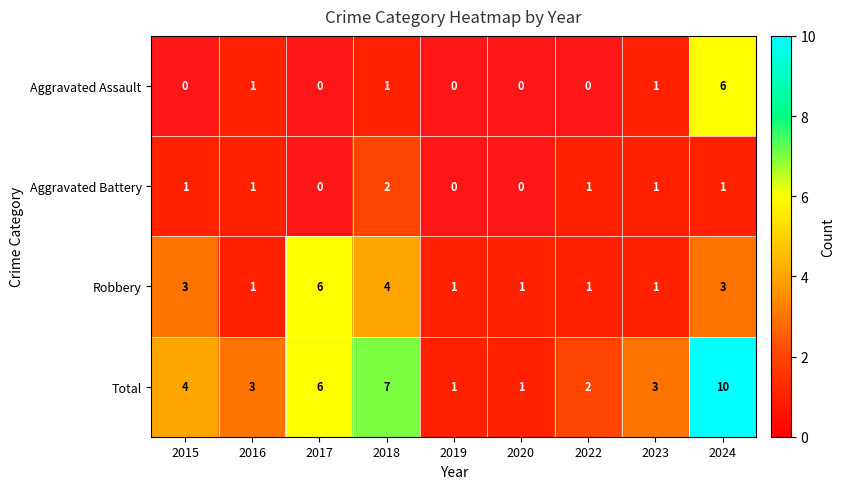

Reading left to right, extract all data points from this chart.

Aggravated Assault: 2015=0	2016=1	2017=0	2018=1	2019=0	2020=0	2022=0	2023=1	2024=6
Aggravated Battery: 2015=1	2016=1	2017=0	2018=2	2019=0	2020=0	2022=1	2023=1	2024=1
Robbery: 2015=3	2016=1	2017=6	2018=4	2019=1	2020=1	2022=1	2023=1	2024=3
Total: 2015=4	2016=3	2017=6	2018=7	2019=1	2020=1	2022=2	2023=3	2024=10